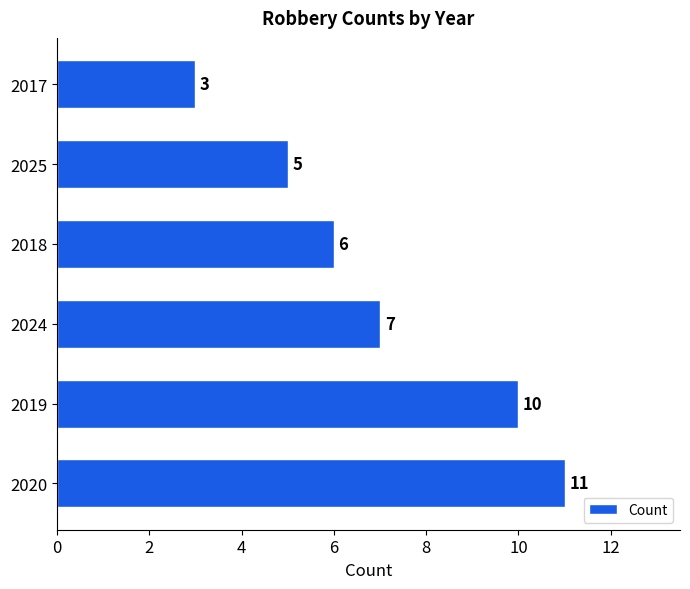

Rank the categories by value from lowest to highest.

2017, 2025, 2018, 2024, 2019, 2020